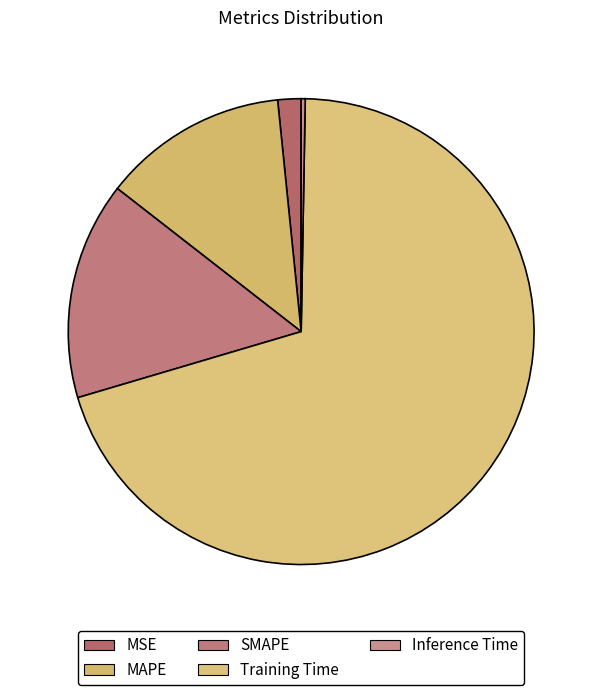

True or false: MAPE accounts for 13% of the total.

True